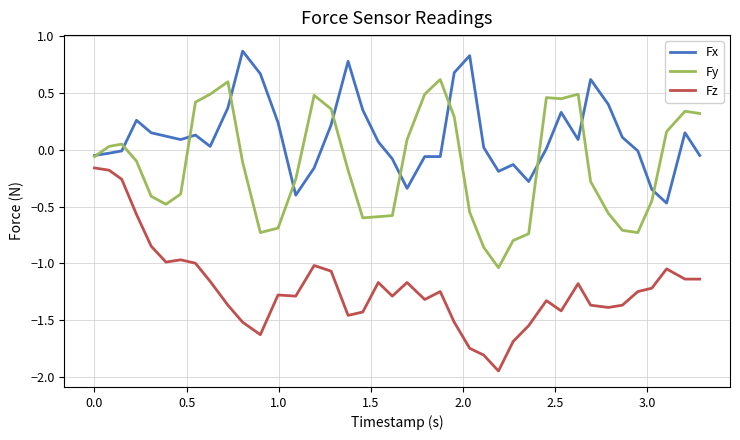

List the series in order of their overall mean, lowest first.

Fz, Fy, Fx